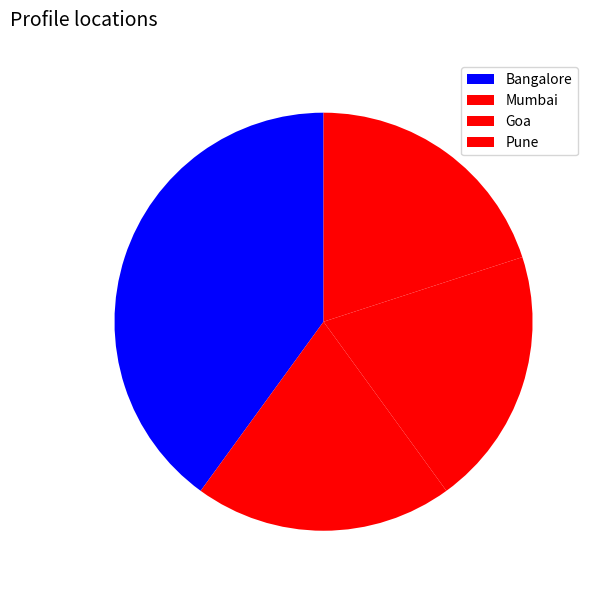

Which slice is the smallest?

Mumbai